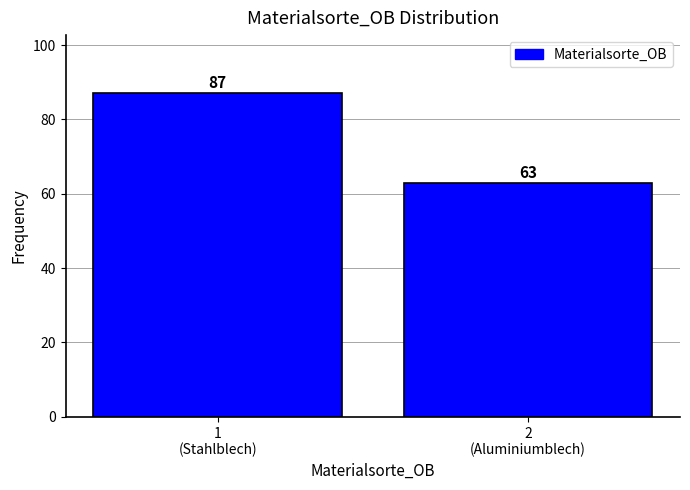

Reading right to left, what are all the values shown in this chart?

63	87